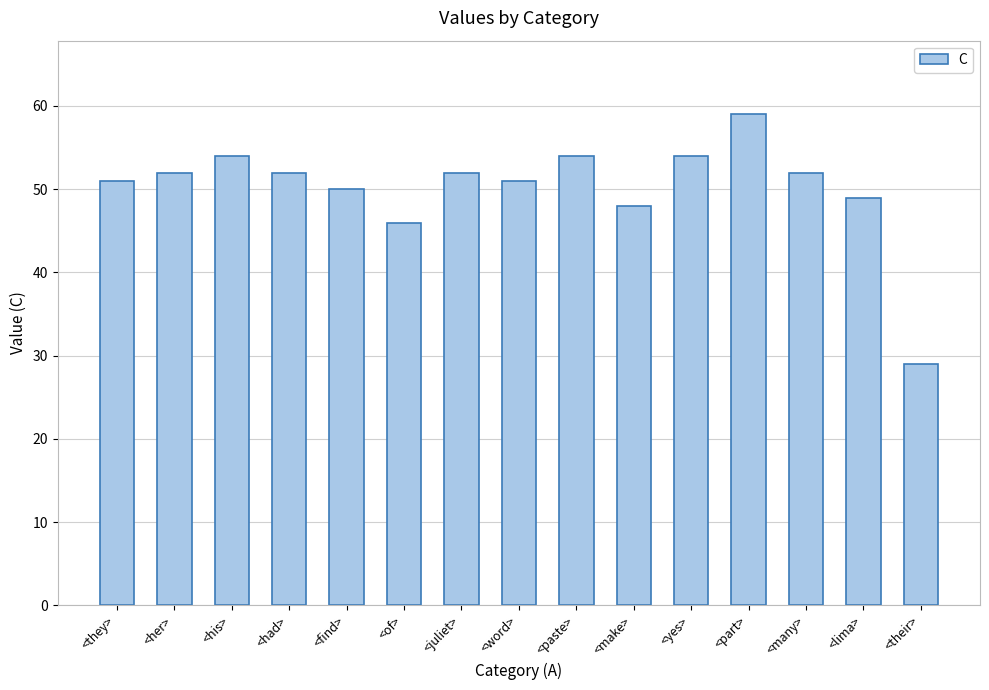

What is the approximate value at <find>?

50